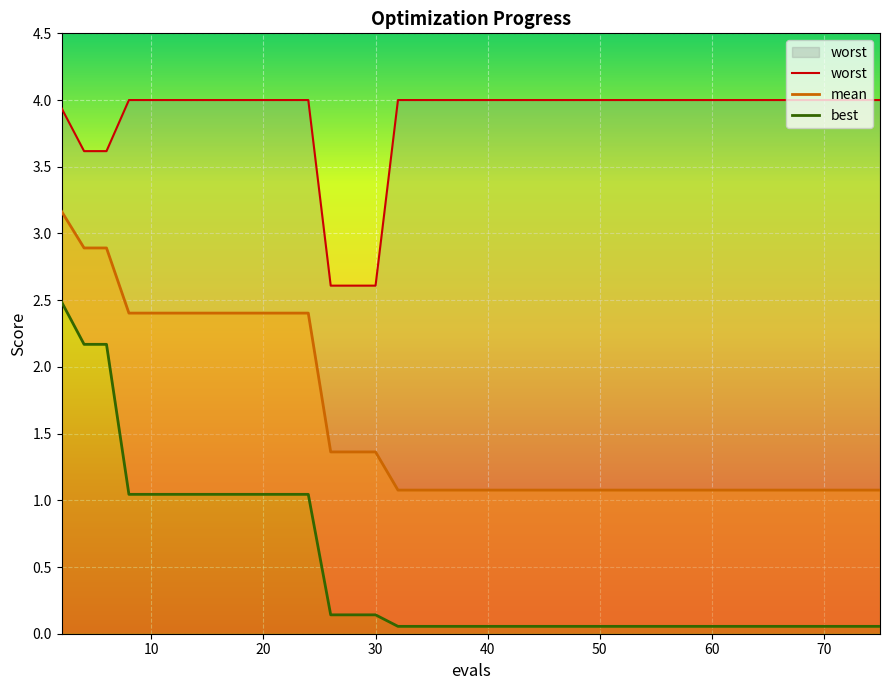

Is this an area chart (filled region under the line)?

No